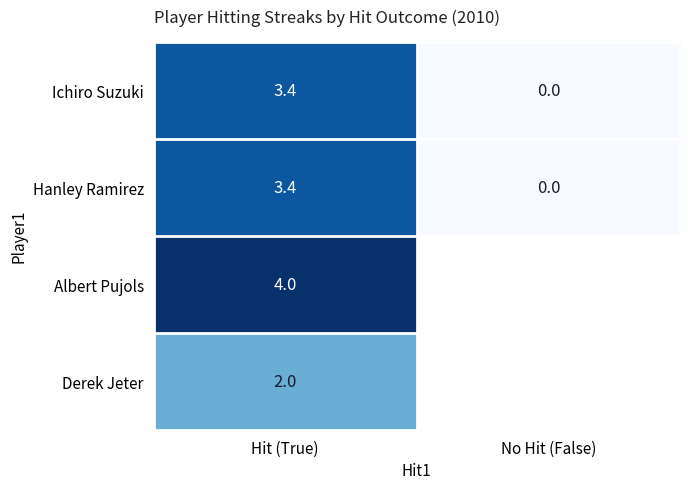

What is the spread (max minus min) of values at Hit (True)?

2.0